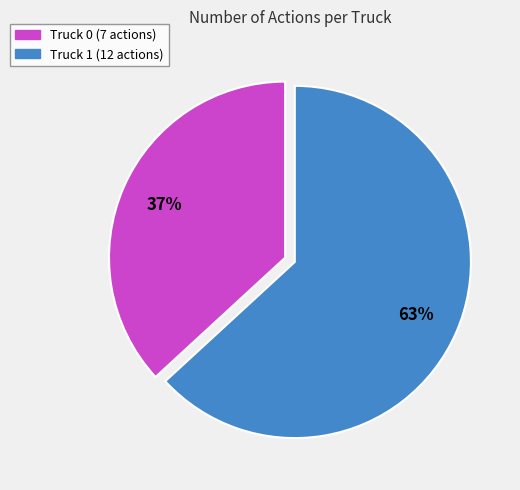

Do Truck 0 (7 actions) and Truck 1 (12 actions) together represent more than half of the pie?

Yes